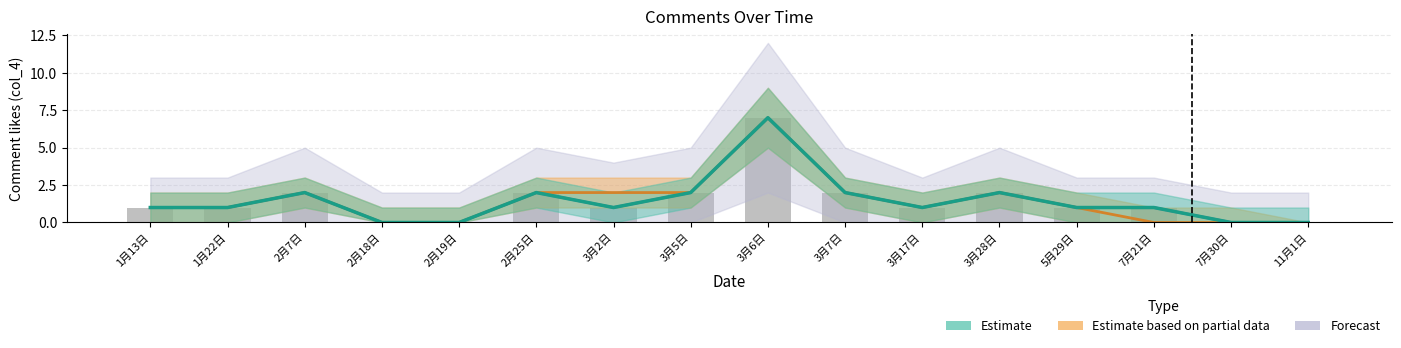

Which series has the largest total across all categories?

Estimate